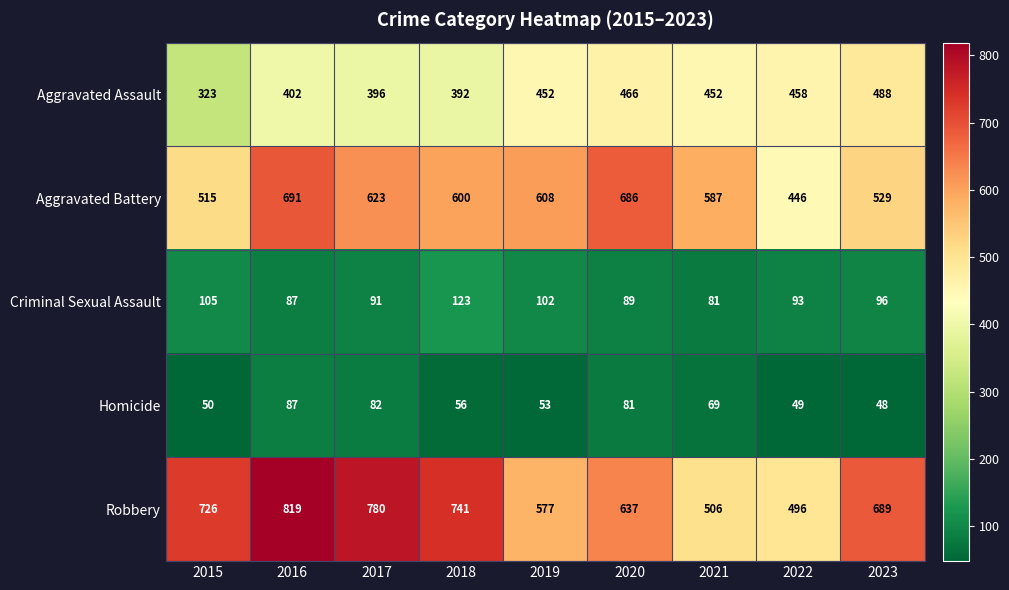

Between 2016 and 2017, which series saw the biggest shift?

Aggravated Battery